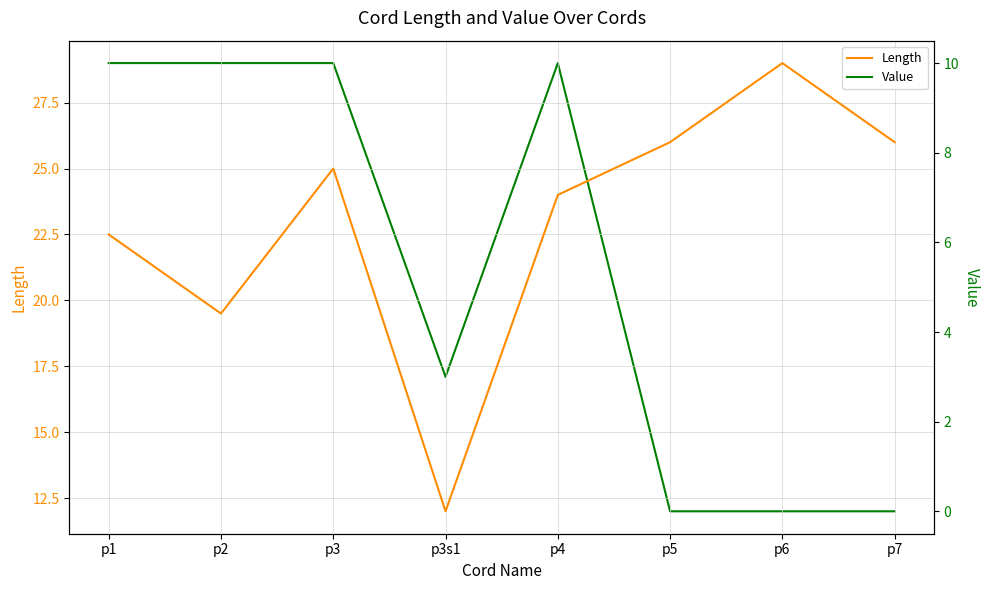

What are all the series names shown in the legend?

Length, Value